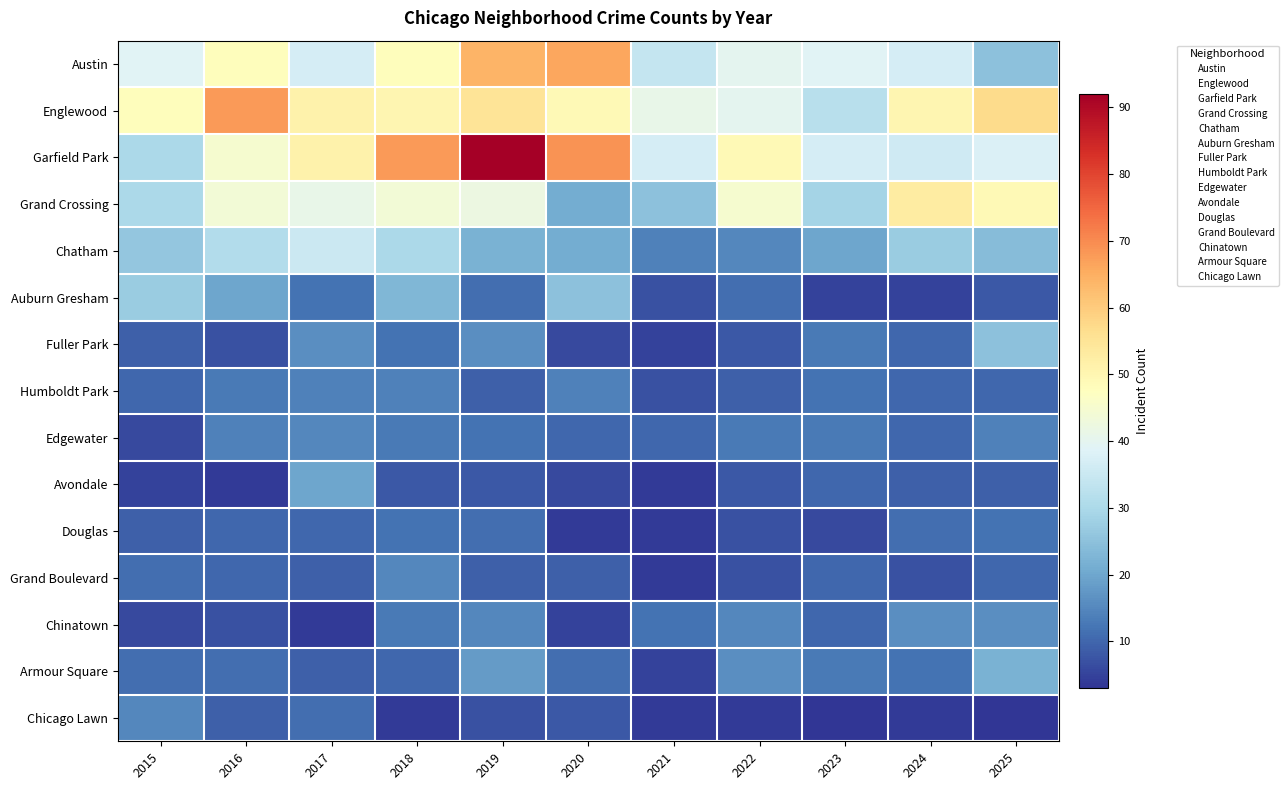

At which category is the sum across all series the highest?

2019